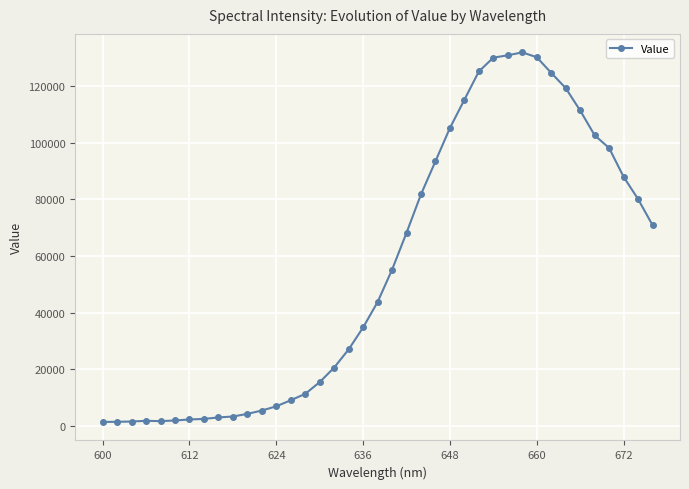

What is the average value?

55394.9